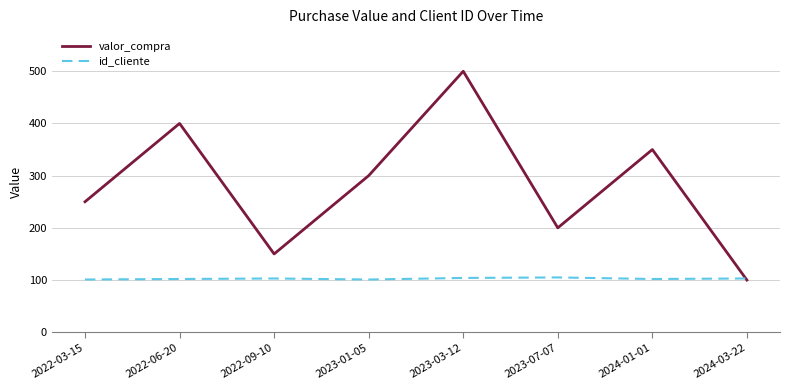

Which series ends up on top after the final intersection of id_cliente and valor_compra?

id_cliente